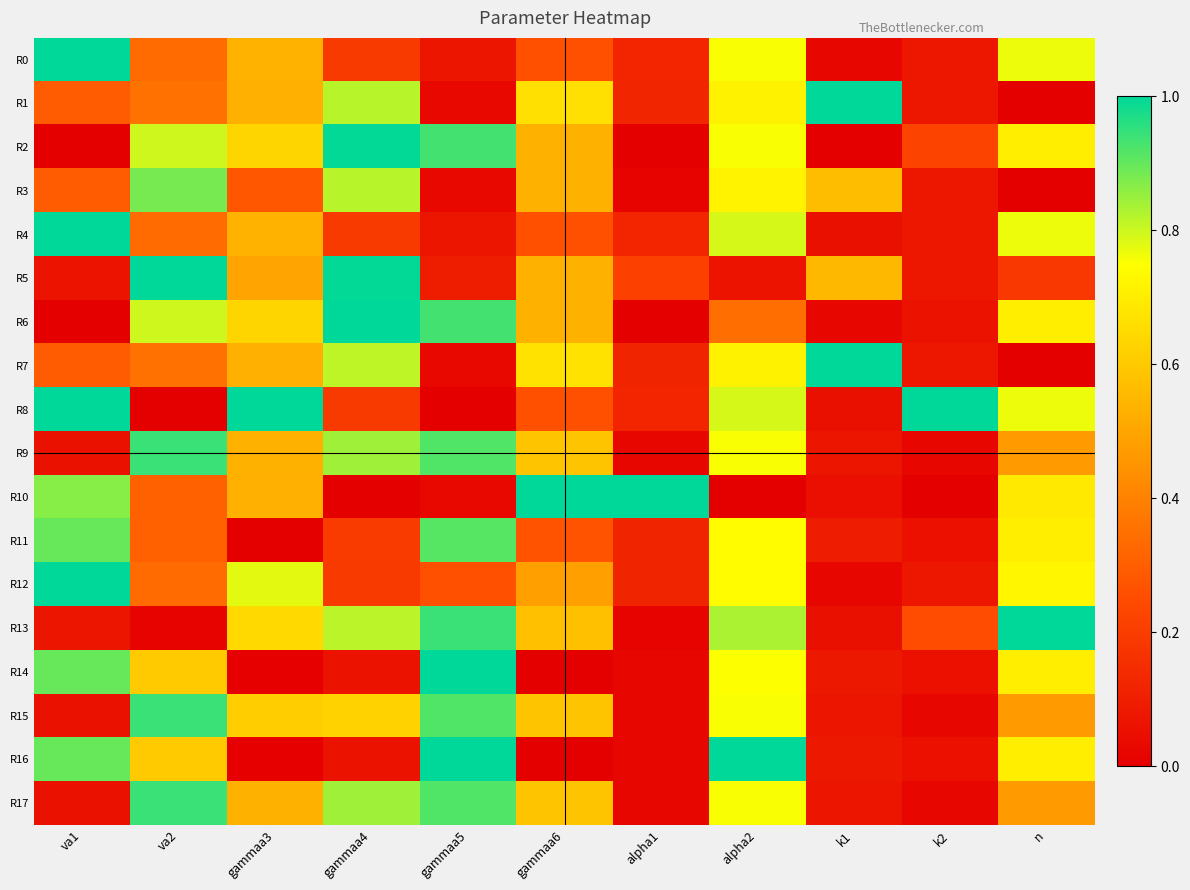

Reading left to right, list all the values displayed in this chart.

R0: va1=1.0	va2=0.3	gammaa3=0.5	gammaa4=0.2	gammaa5=0.1	gammaa6=0.3	alpha1=0.1	alpha2=0.8	k1=0.0	k2=0.1	n=0.8
R1: va1=0.3	va2=0.4	gammaa3=0.5	gammaa4=0.8	gammaa5=0.0	gammaa6=0.7	alpha1=0.1	alpha2=0.7	k1=1.0	k2=0.1	n=0.0
R2: va1=0.0	va2=0.8	gammaa3=0.6	gammaa4=1.0	gammaa5=0.9	gammaa6=0.5	alpha1=0.0	alpha2=0.8	k1=0.0	k2=0.2	n=0.7
R3: va1=0.3	va2=0.9	gammaa3=0.3	gammaa4=0.8	gammaa5=0.0	gammaa6=0.5	alpha1=0.0	alpha2=0.7	k1=0.6	k2=0.1	n=0.0
R4: va1=1.0	va2=0.3	gammaa3=0.5	gammaa4=0.2	gammaa5=0.1	gammaa6=0.3	alpha1=0.1	alpha2=0.8	k1=0.1	k2=0.1	n=0.8
R5: va1=0.1	va2=1.0	gammaa3=0.5	gammaa4=1.0	gammaa5=0.1	gammaa6=0.5	alpha1=0.2	alpha2=0.1	k1=0.6	k2=0.1	n=0.2
R6: va1=0.0	va2=0.8	gammaa3=0.6	gammaa4=1.0	gammaa5=0.9	gammaa6=0.5	alpha1=0.0	alpha2=0.3	k1=0.0	k2=0.1	n=0.7
R7: va1=0.3	va2=0.4	gammaa3=0.5	gammaa4=0.8	gammaa5=0.0	gammaa6=0.7	alpha1=0.1	alpha2=0.7	k1=1.0	k2=0.1	n=0.0
R8: va1=1.0	va2=0.0	gammaa3=1.0	gammaa4=0.2	gammaa5=0.0	gammaa6=0.3	alpha1=0.1	alpha2=0.8	k1=0.1	k2=1.0	n=0.8
R9: va1=0.1	va2=0.9	gammaa3=0.5	gammaa4=0.8	gammaa5=0.9	gammaa6=0.6	alpha1=0.0	alpha2=0.8	k1=0.1	k2=0.0	n=0.5
R10: va1=0.9	va2=0.3	gammaa3=0.5	gammaa4=0.0	gammaa5=0.0	gammaa6=1.0	alpha1=1.0	alpha2=0.0	k1=0.1	k2=0.0	n=0.7
R11: va1=0.9	va2=0.3	gammaa3=0.0	gammaa4=0.2	gammaa5=0.9	gammaa6=0.3	alpha1=0.1	alpha2=0.7	k1=0.1	k2=0.1	n=0.7
R12: va1=1.0	va2=0.3	gammaa3=0.8	gammaa4=0.2	gammaa5=0.3	gammaa6=0.5	alpha1=0.1	alpha2=0.7	k1=0.0	k2=0.1	n=0.7
R13: va1=0.1	va2=0.0	gammaa3=0.6	gammaa4=0.8	gammaa5=0.9	gammaa6=0.6	alpha1=0.0	alpha2=0.8	k1=0.1	k2=0.3	n=1.0
R14: va1=0.9	va2=0.6	gammaa3=0.0	gammaa4=0.1	gammaa5=1.0	gammaa6=0.0	alpha1=0.0	alpha2=0.8	k1=0.1	k2=0.1	n=0.7
R15: va1=0.1	va2=0.9	gammaa3=0.6	gammaa4=0.6	gammaa5=0.9	gammaa6=0.6	alpha1=0.0	alpha2=0.8	k1=0.1	k2=0.0	n=0.5
R16: va1=0.9	va2=0.6	gammaa3=0.0	gammaa4=0.1	gammaa5=1.0	gammaa6=0.0	alpha1=0.0	alpha2=1.0	k1=0.1	k2=0.1	n=0.7
R17: va1=0.1	va2=0.9	gammaa3=0.5	gammaa4=0.8	gammaa5=0.9	gammaa6=0.6	alpha1=0.0	alpha2=0.8	k1=0.1	k2=0.0	n=0.5